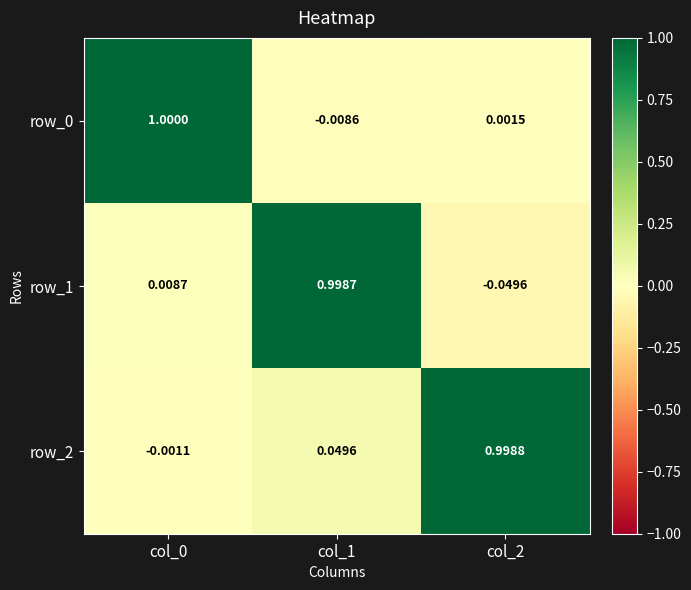

What is the average value of the row_0 series?

0.3